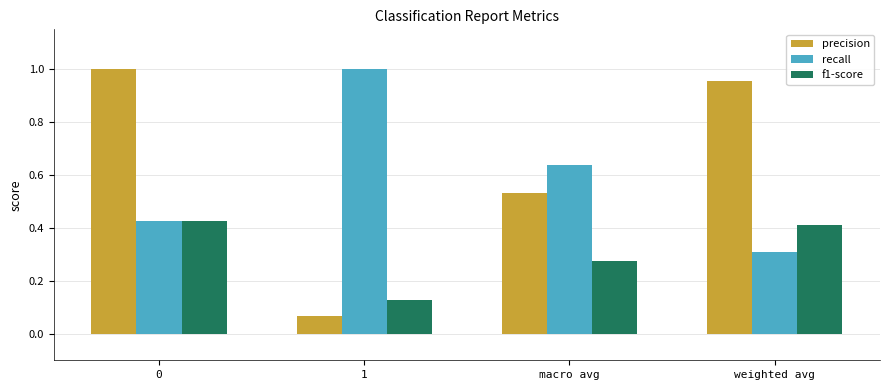

Which series has the widest spread of values?

precision